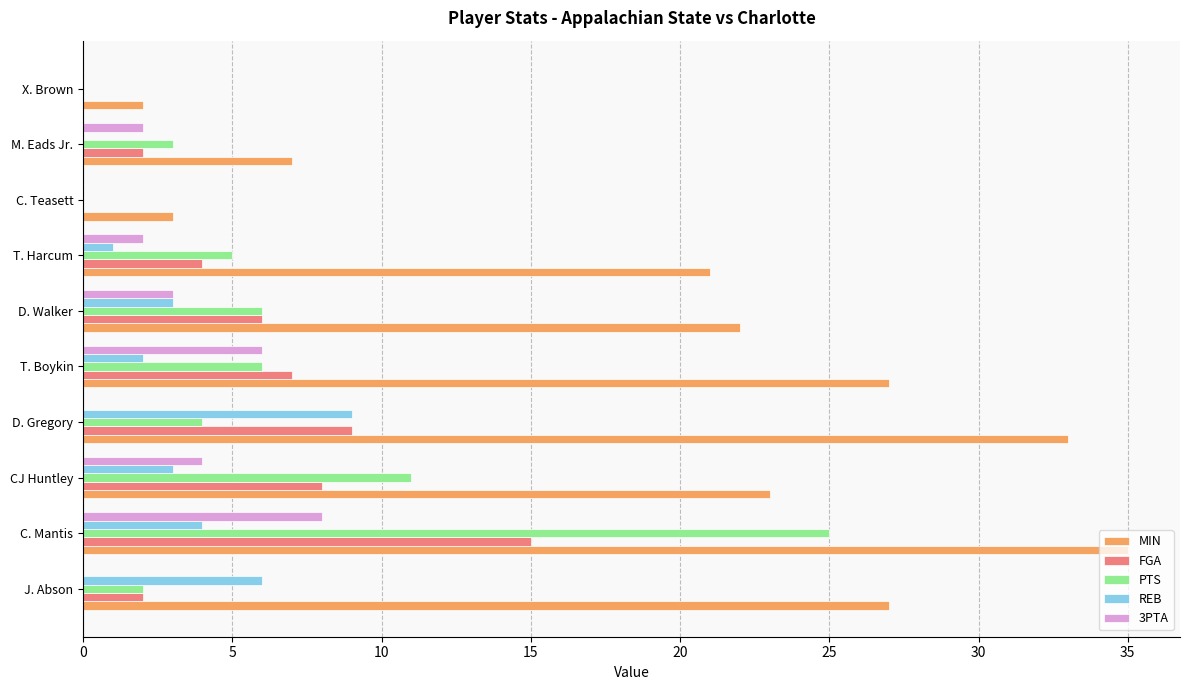

Which series changed the most between T. Boykin and X. Brown?

MIN